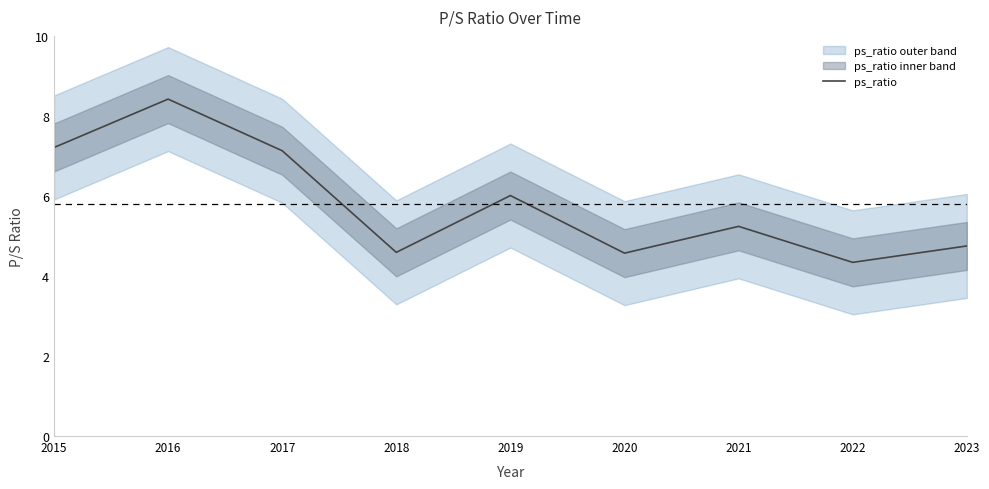

How many points are higher than both their immediate neighbors (excluding endpoints)?

3